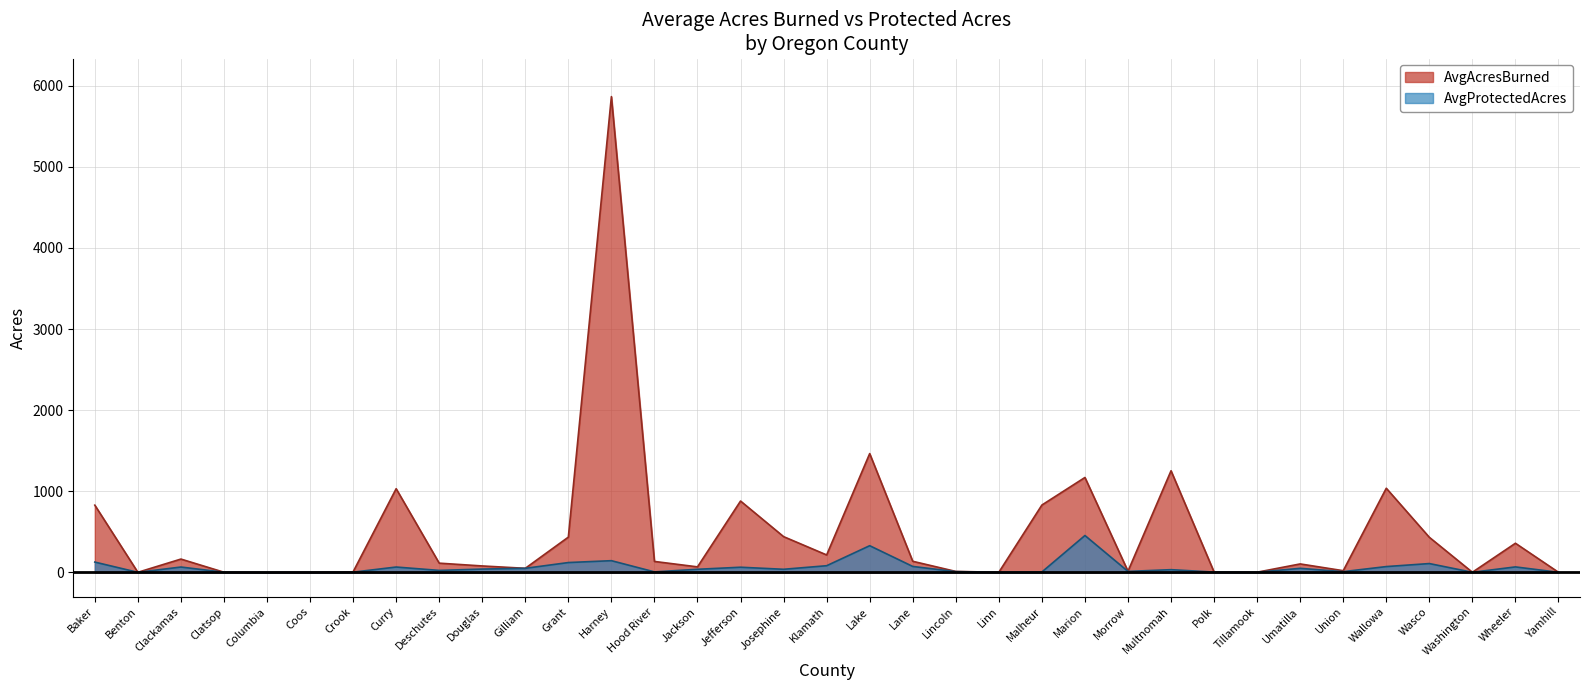

How many lines are shown in the chart?

2